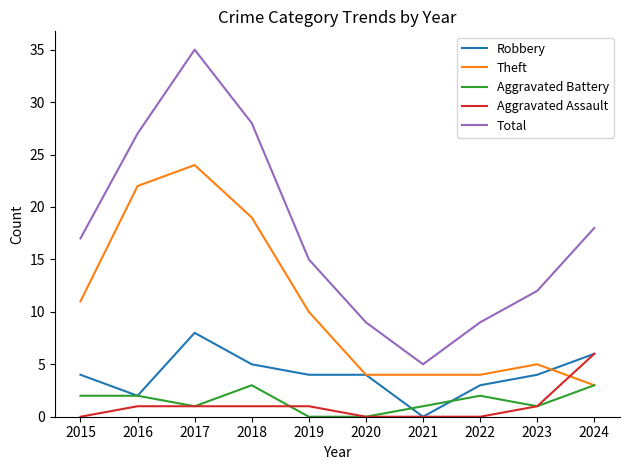

True or false: Total and Aggravated Battery cross at least once.

False